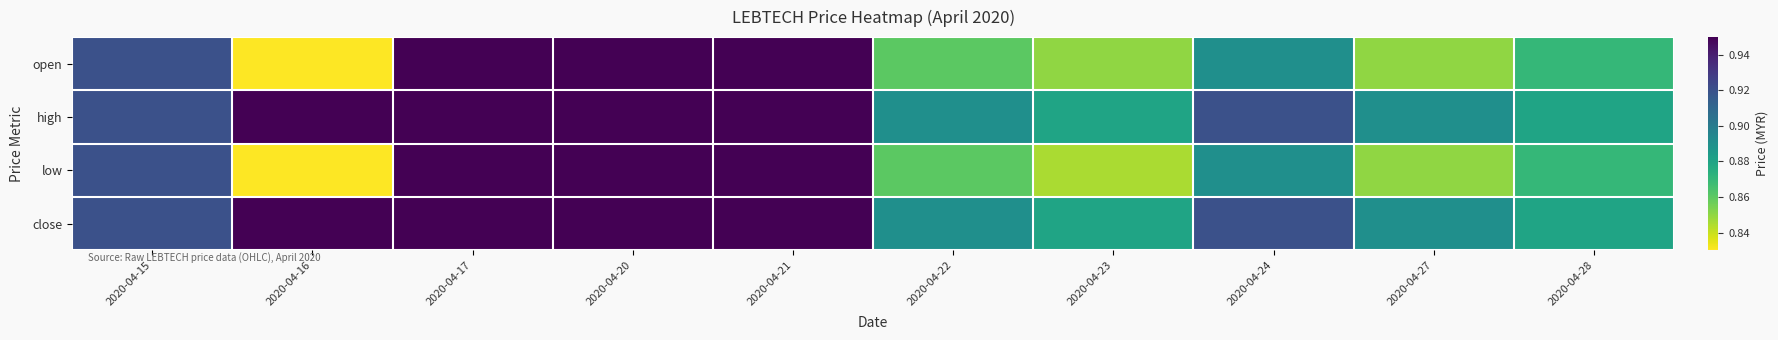

Which category has the lowest value across all series?

2020-04-16